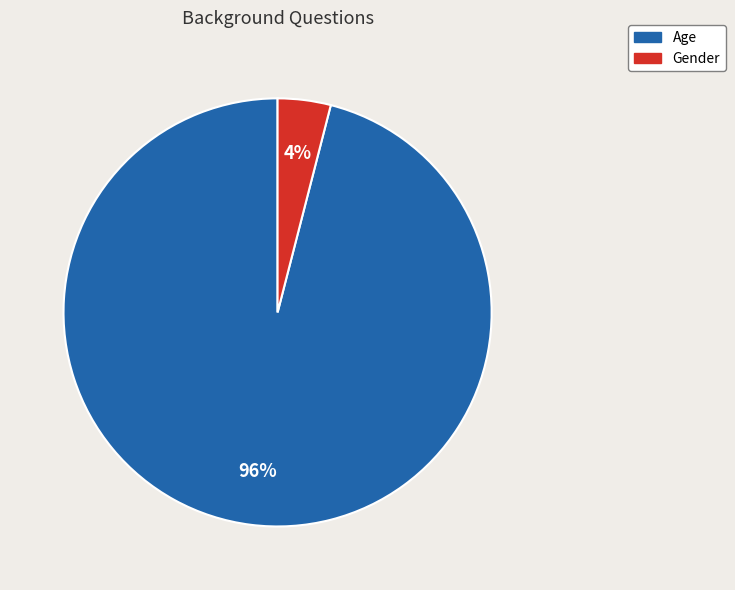

How many segments does this pie chart have?

2